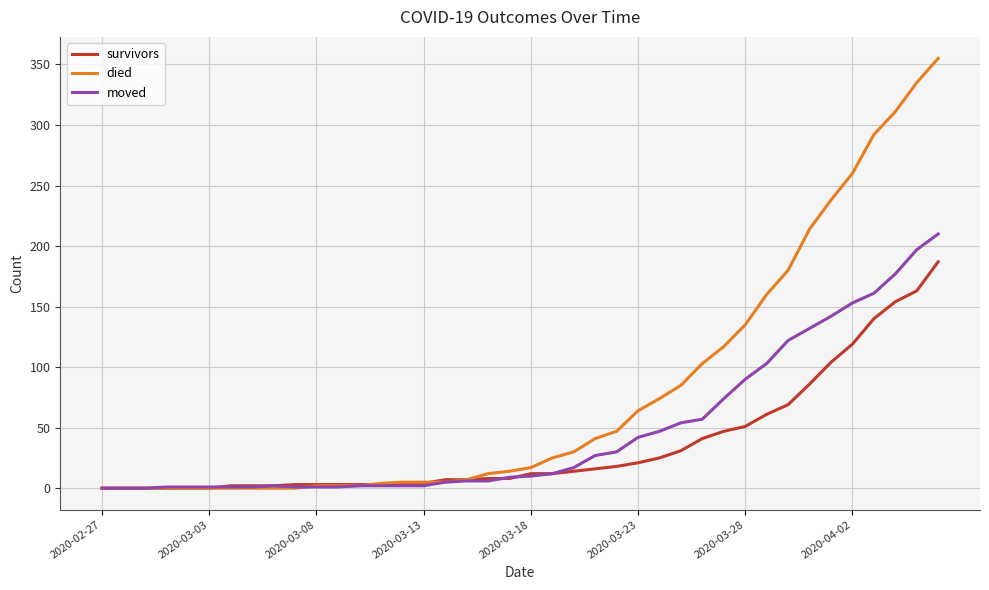

After their last crossing, which series has the higher values: moved or died?

died